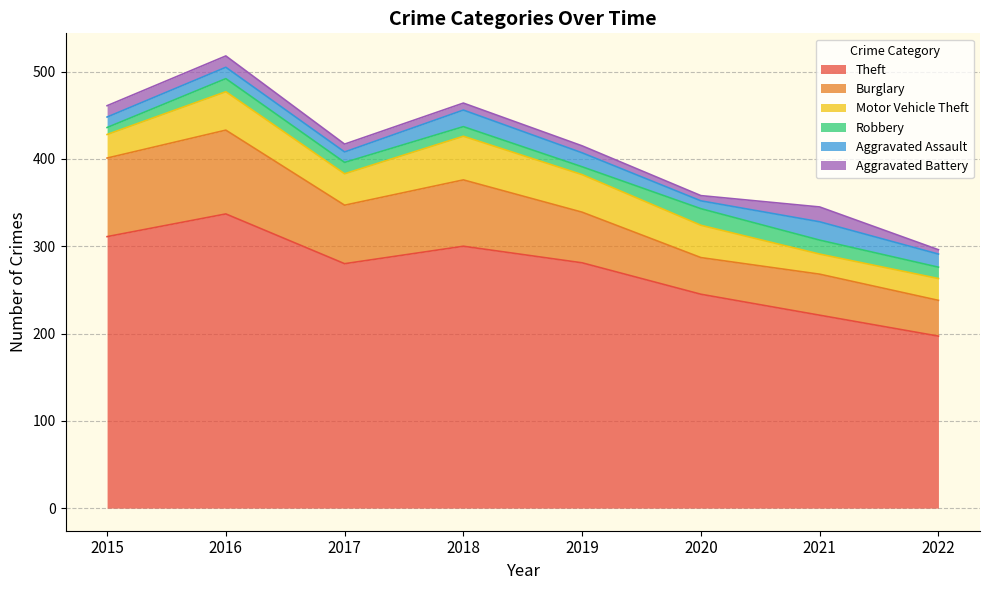

What is the difference between the highest and lowest values at 2022?

192